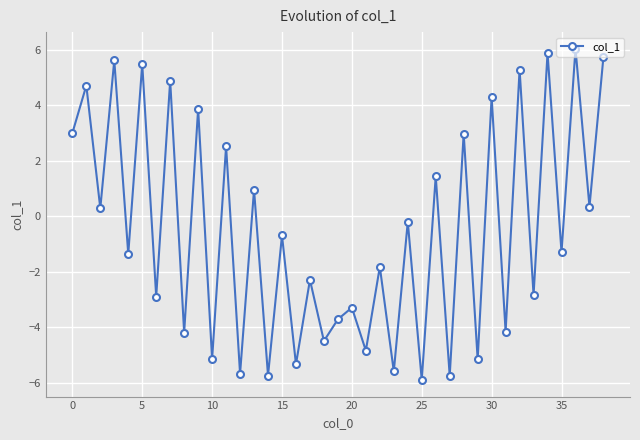

Count the number of categories in the chart.

39